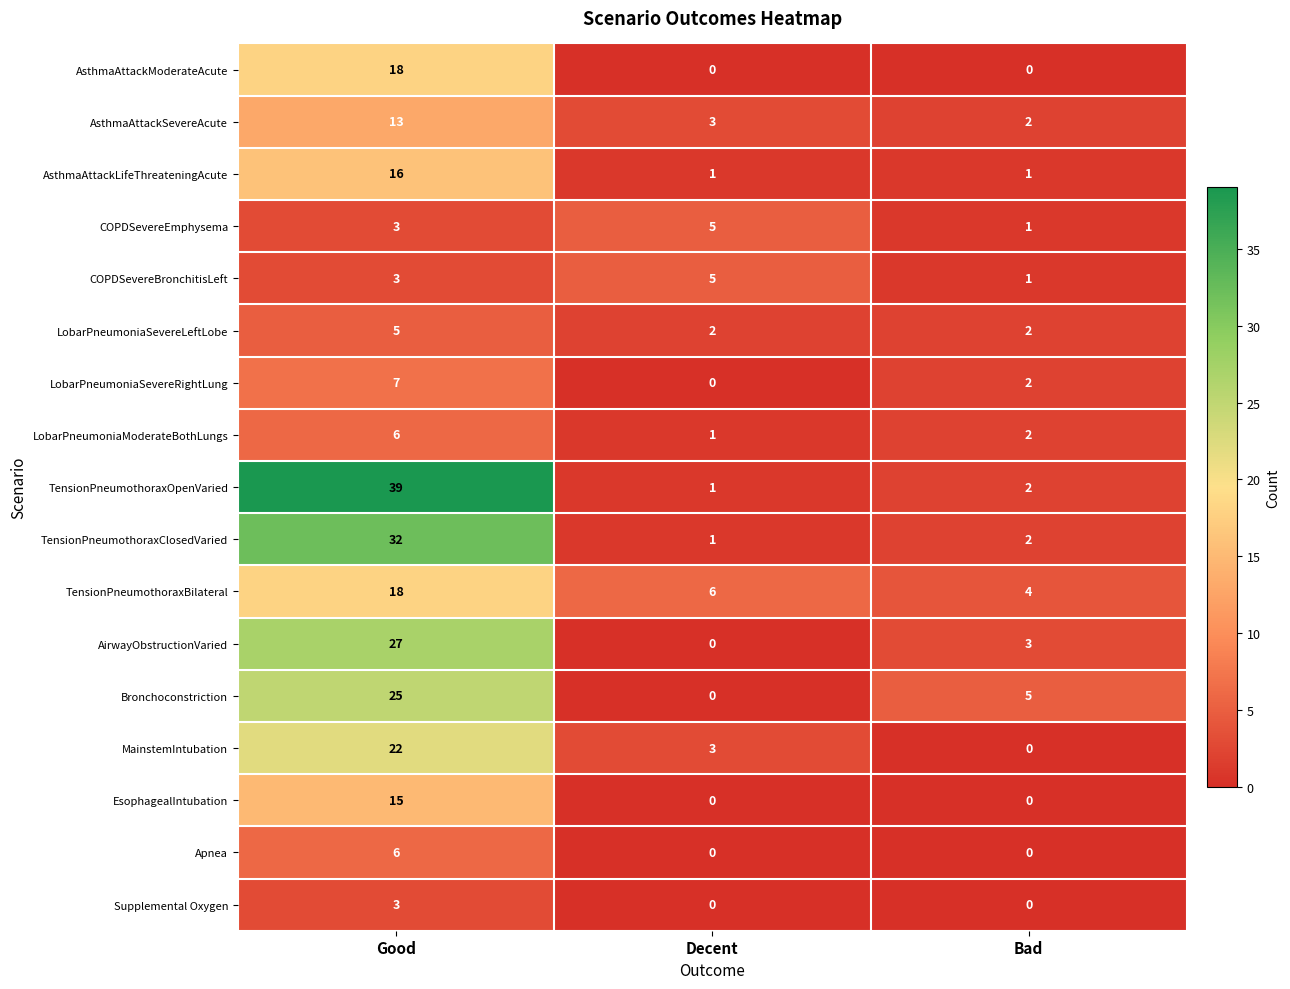

The AsthmaAttackLifeThreateningAcute series shows 26 at Good. True or false?

False